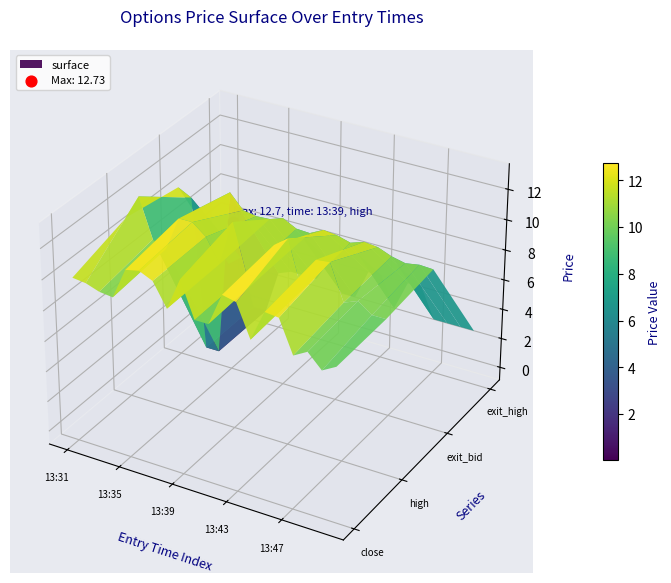

Is the value of high at 16 greater than the value of entry_bid at 18?

Yes